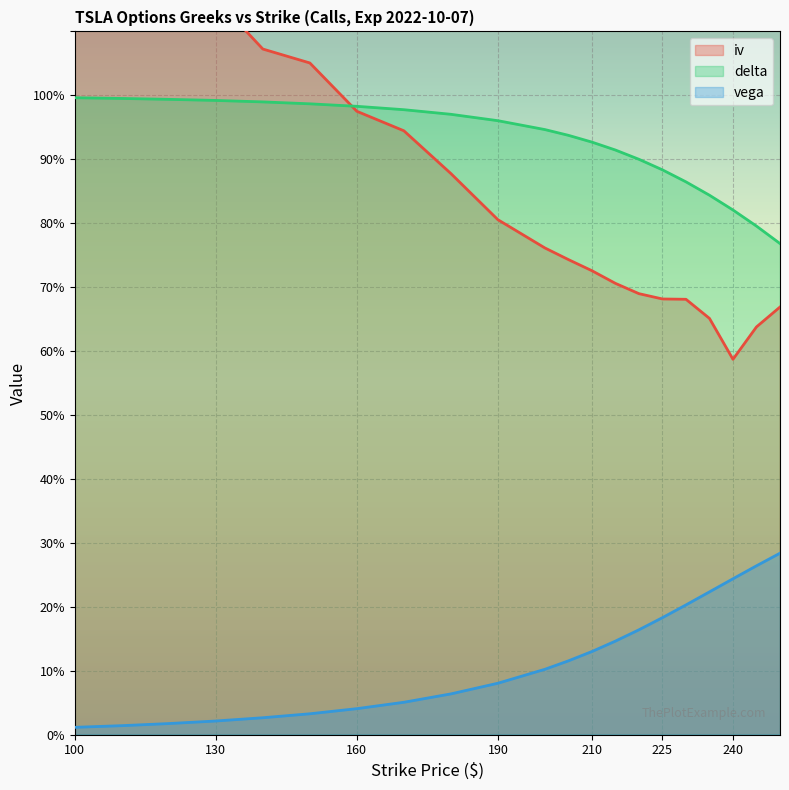

What is the value of the vega point at the 16th from the left?

0.2